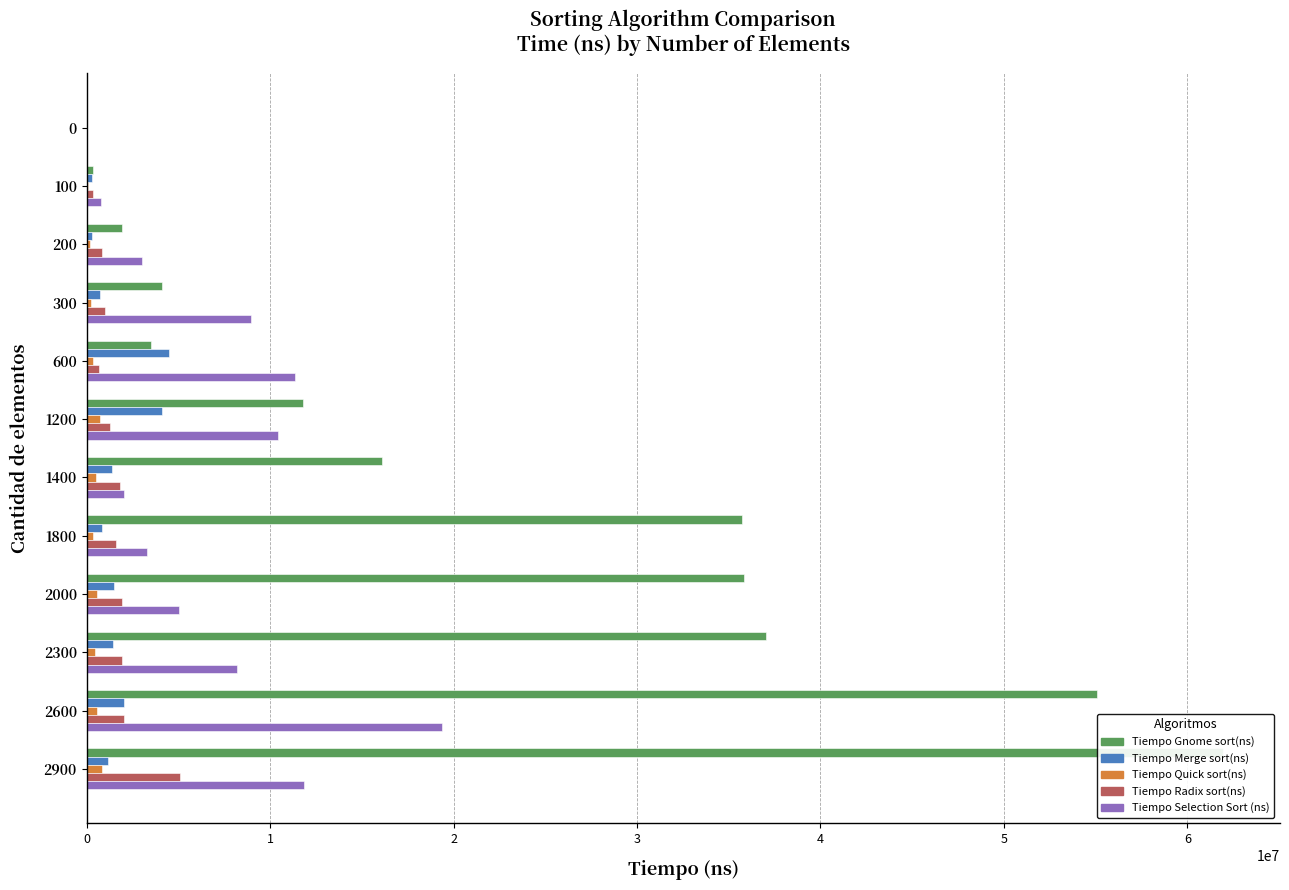

What is the maximum value shown in the chart?

61949500